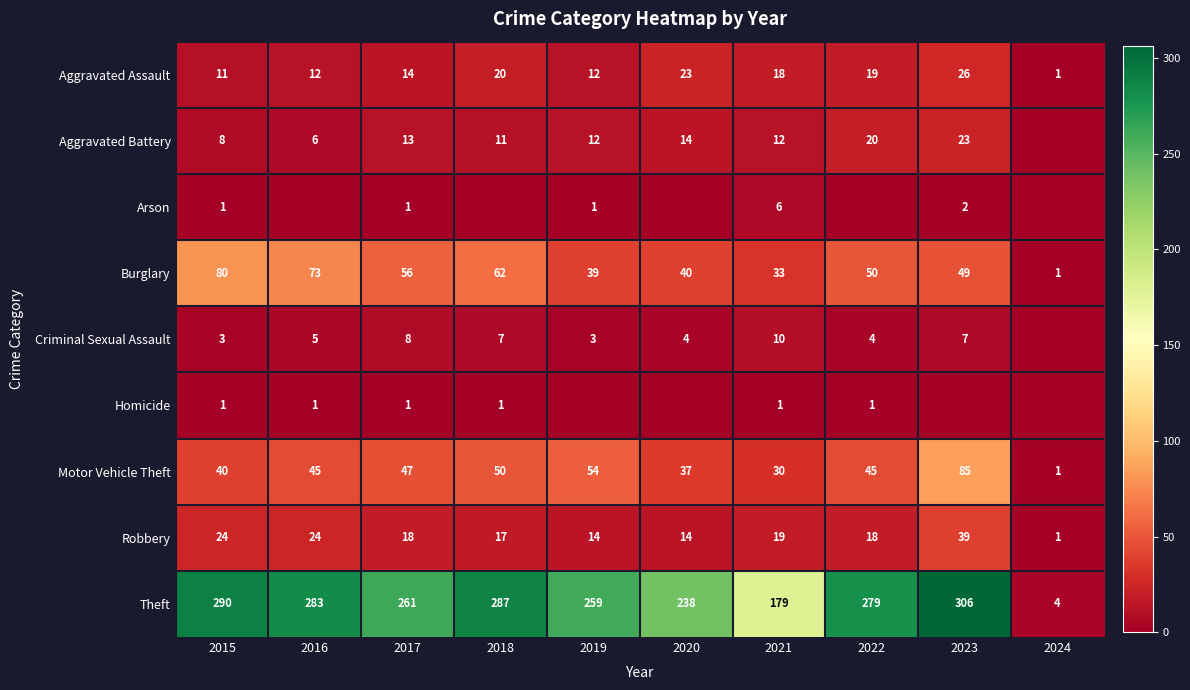

What is the sum of the Theft values at 2022 and 2017?

540